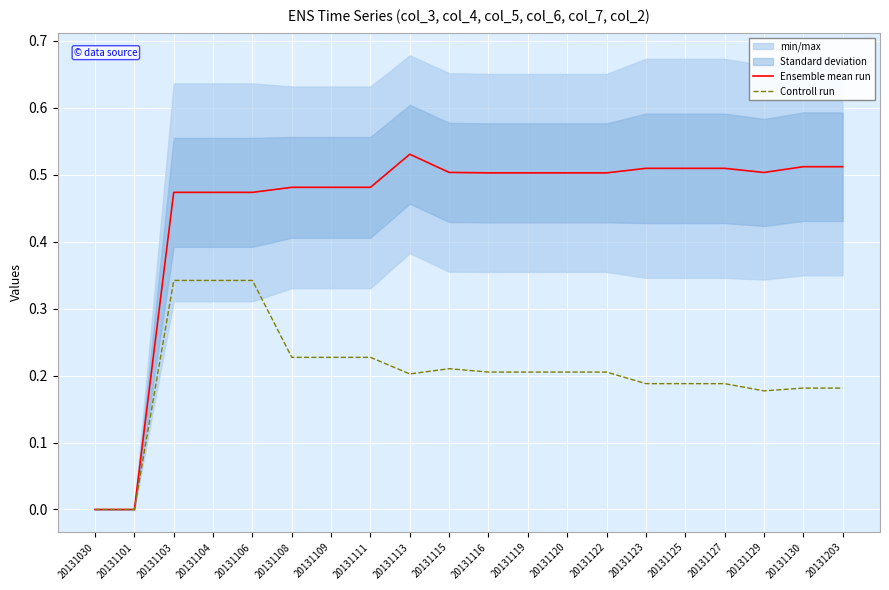

What is the average value of the Ensemble mean run series?

0.4